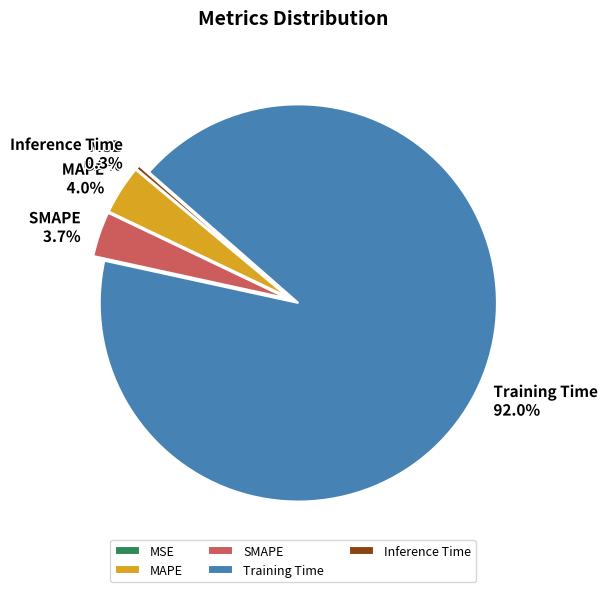

Is there any slice that represents more than half of the pie?

Yes